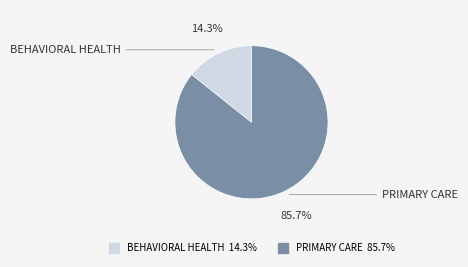

Is there any slice that represents more than half of the pie?

Yes